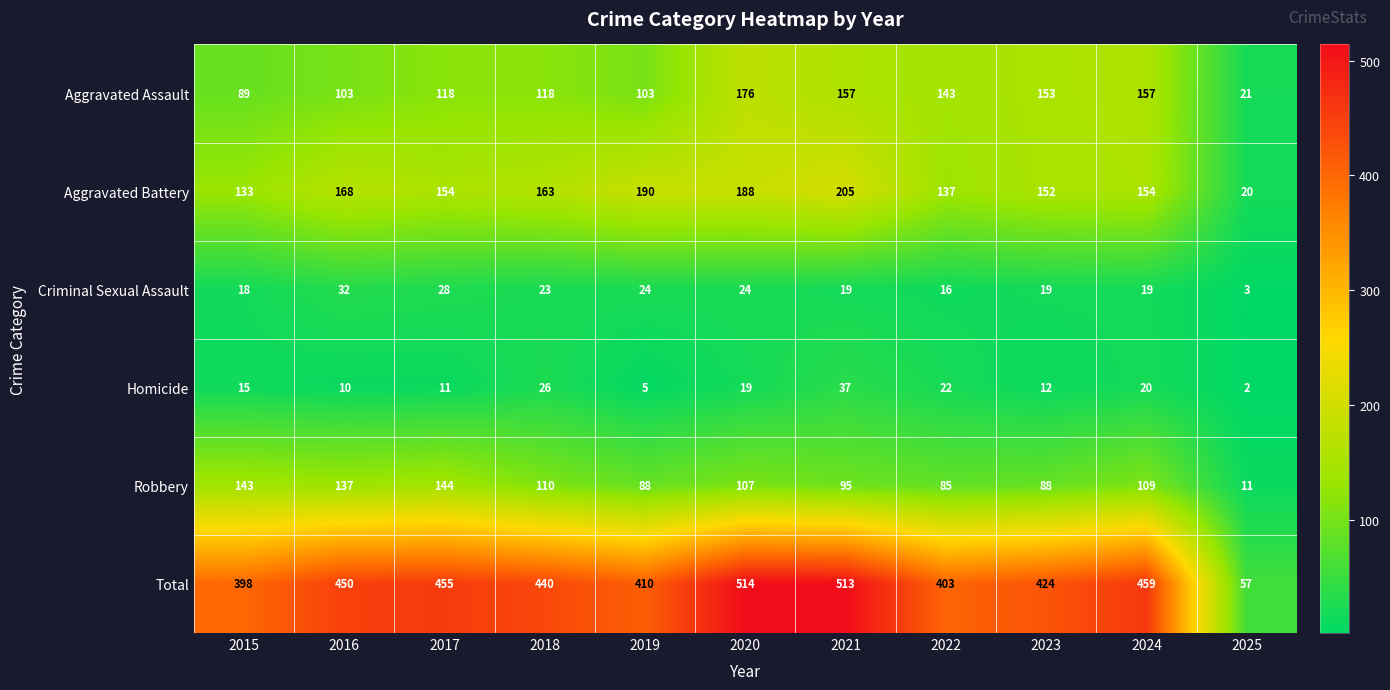

Which series has the largest total across all categories?

Total